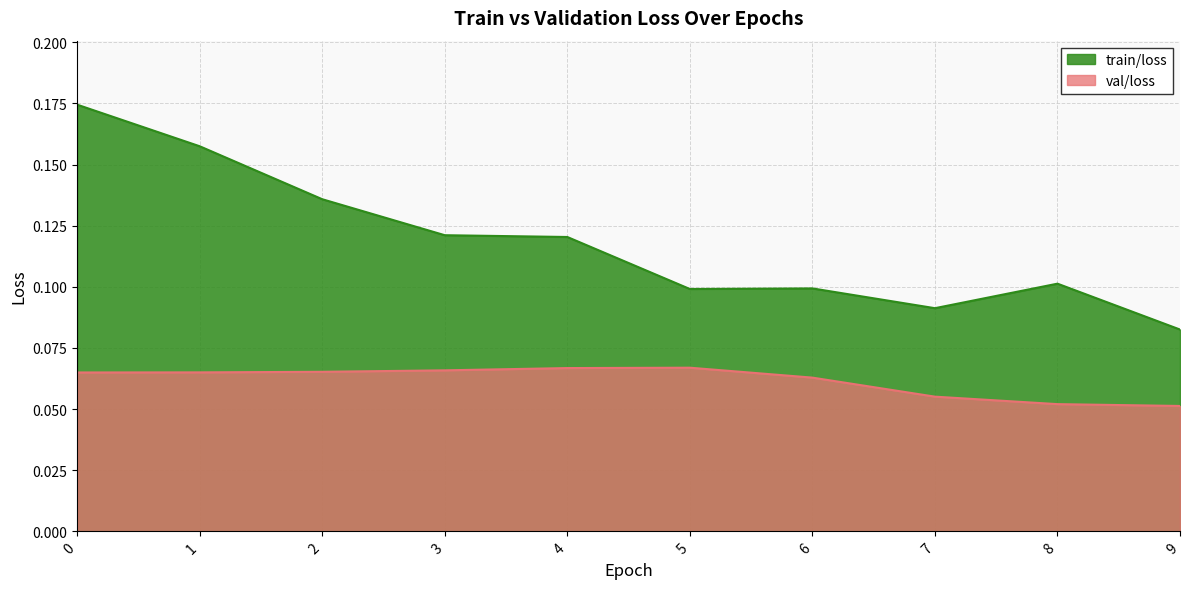

True or false: val/loss and train/loss intersect in this chart.

False